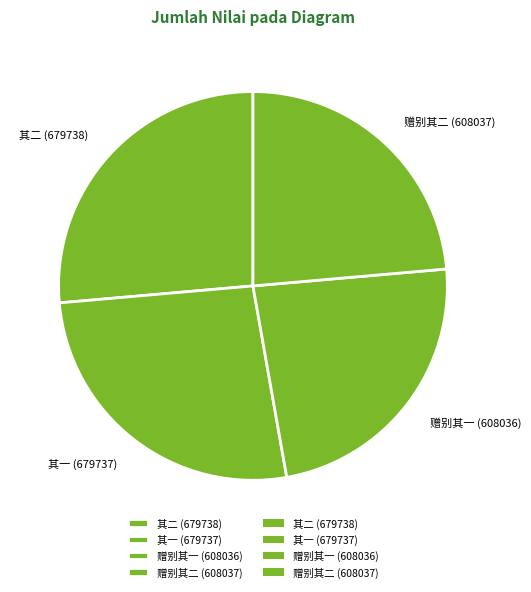

Is there any slice that represents more than half of the pie?

No